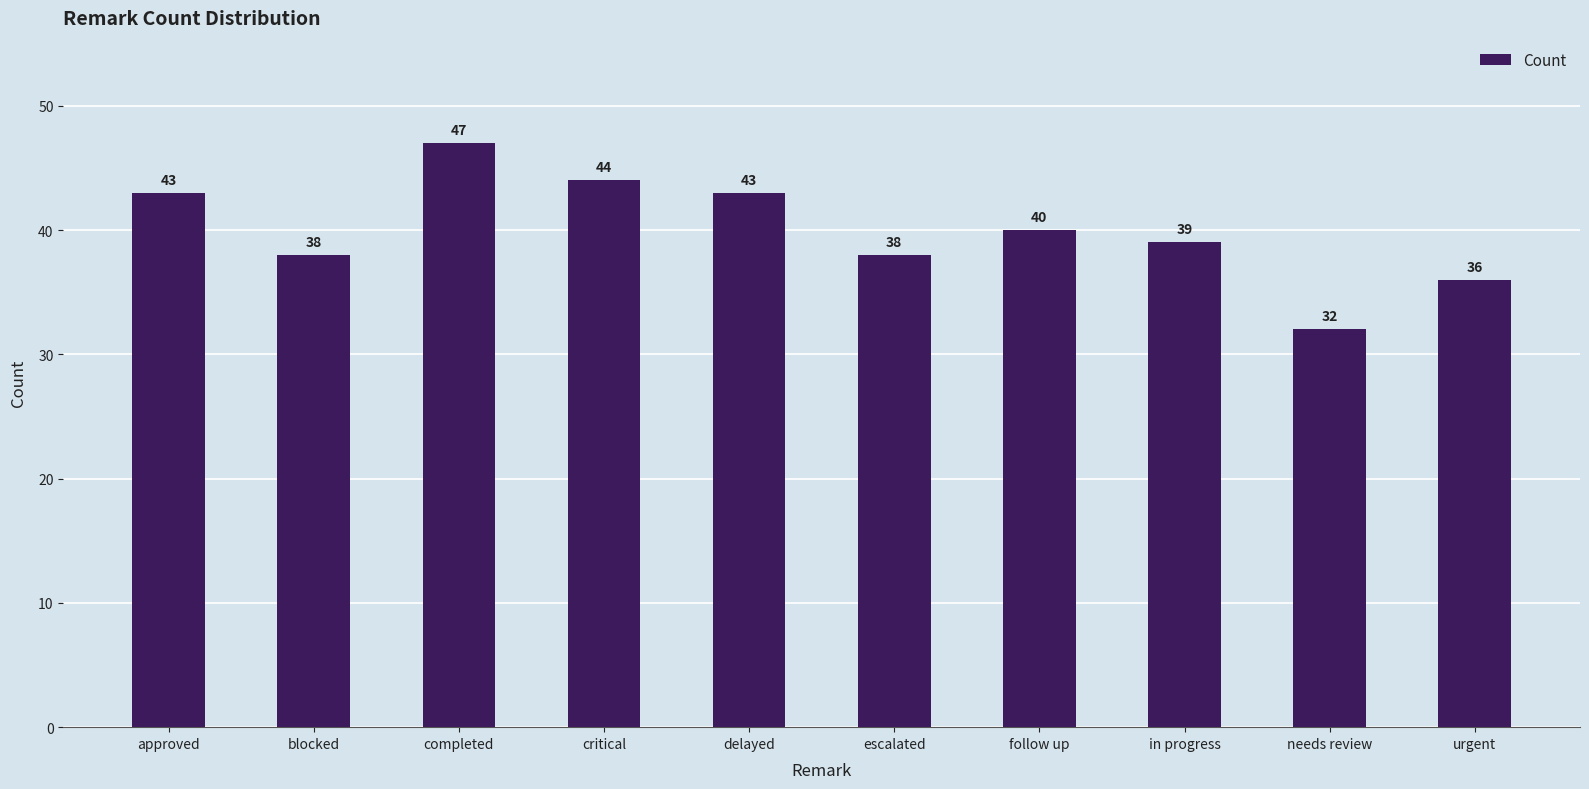

How many categories are shown in the chart?

10